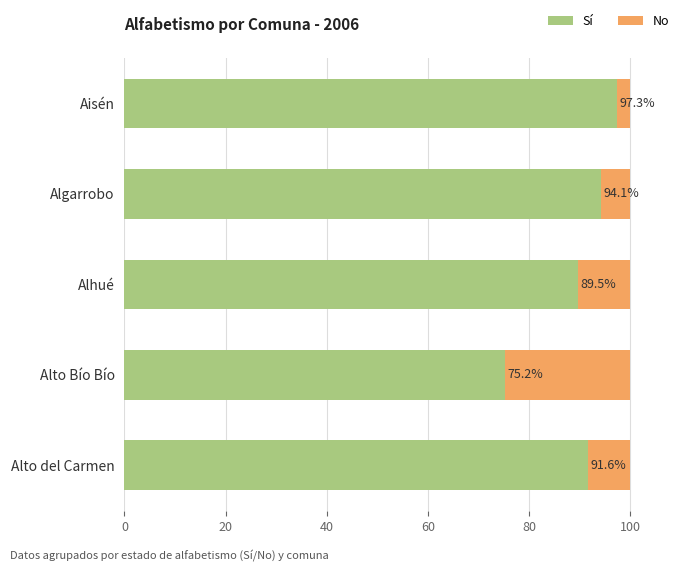

What is the total value across all series at Alhué?

100.0